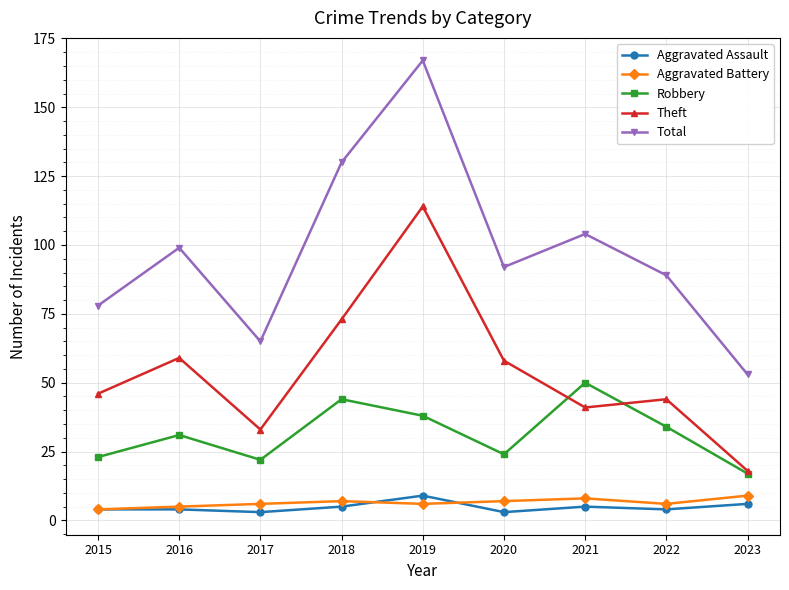

At which category does Total reach its first local valley?

2017